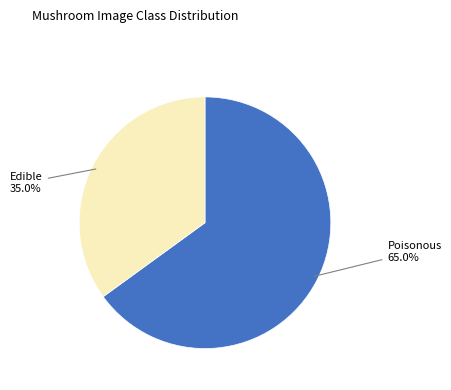

What is the largest slice in the pie chart?

Poisonous